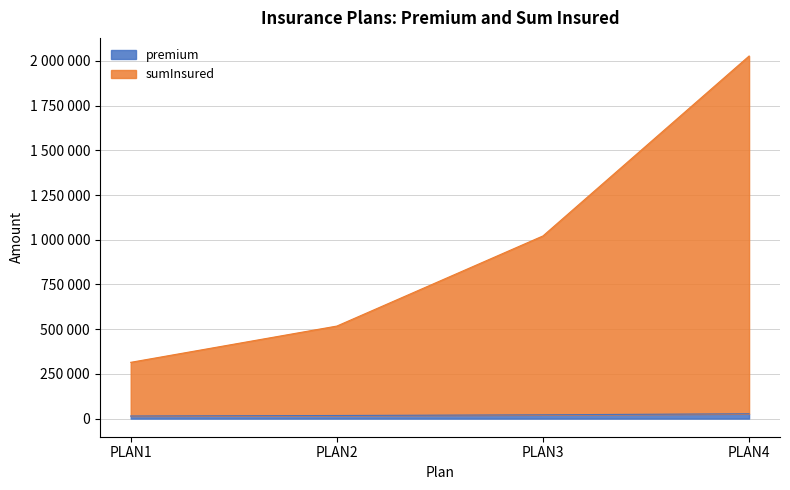

The value of premium at PLAN1 is 14520. True or false?

True